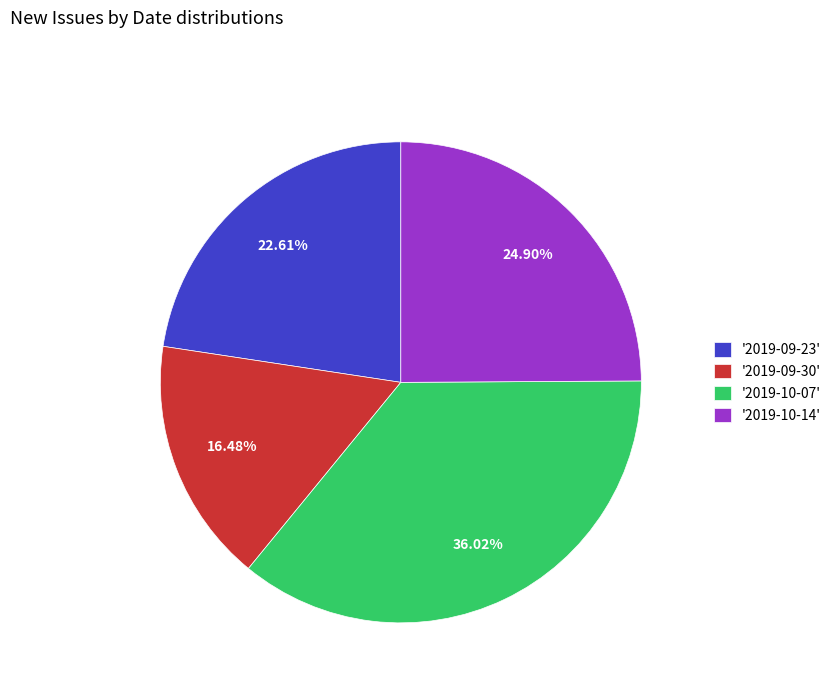

Do '2019-10-07' and '2019-09-30' together represent more than half of the pie?

Yes